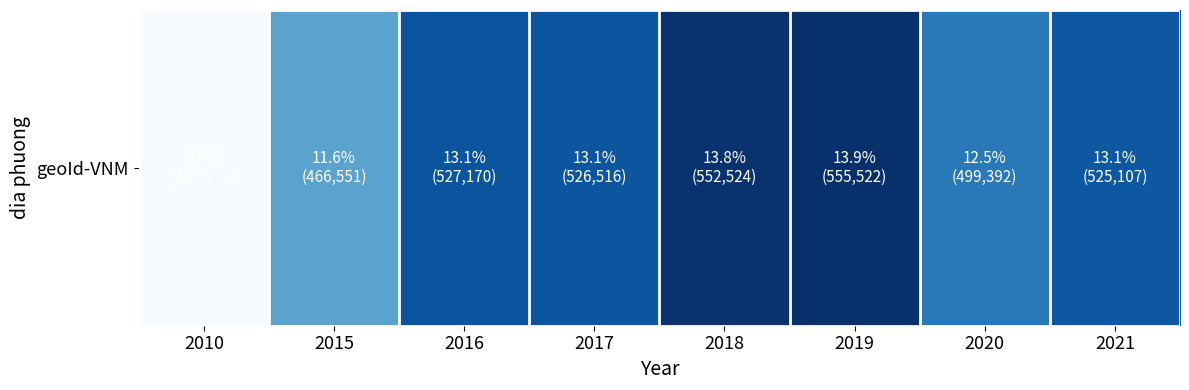

How many values are below 526516?

4